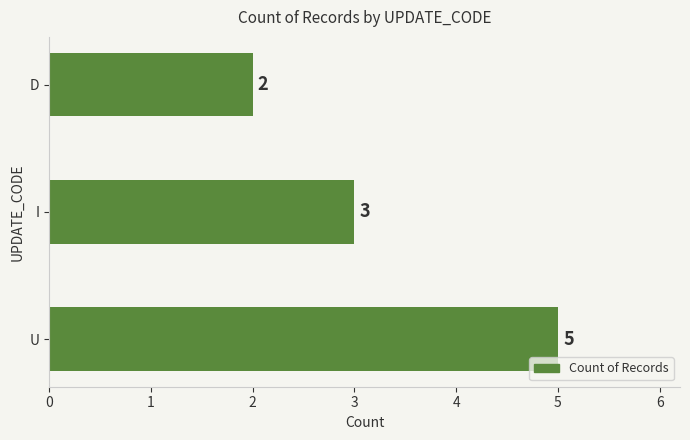

True or false: the data shows 2 at D.

True